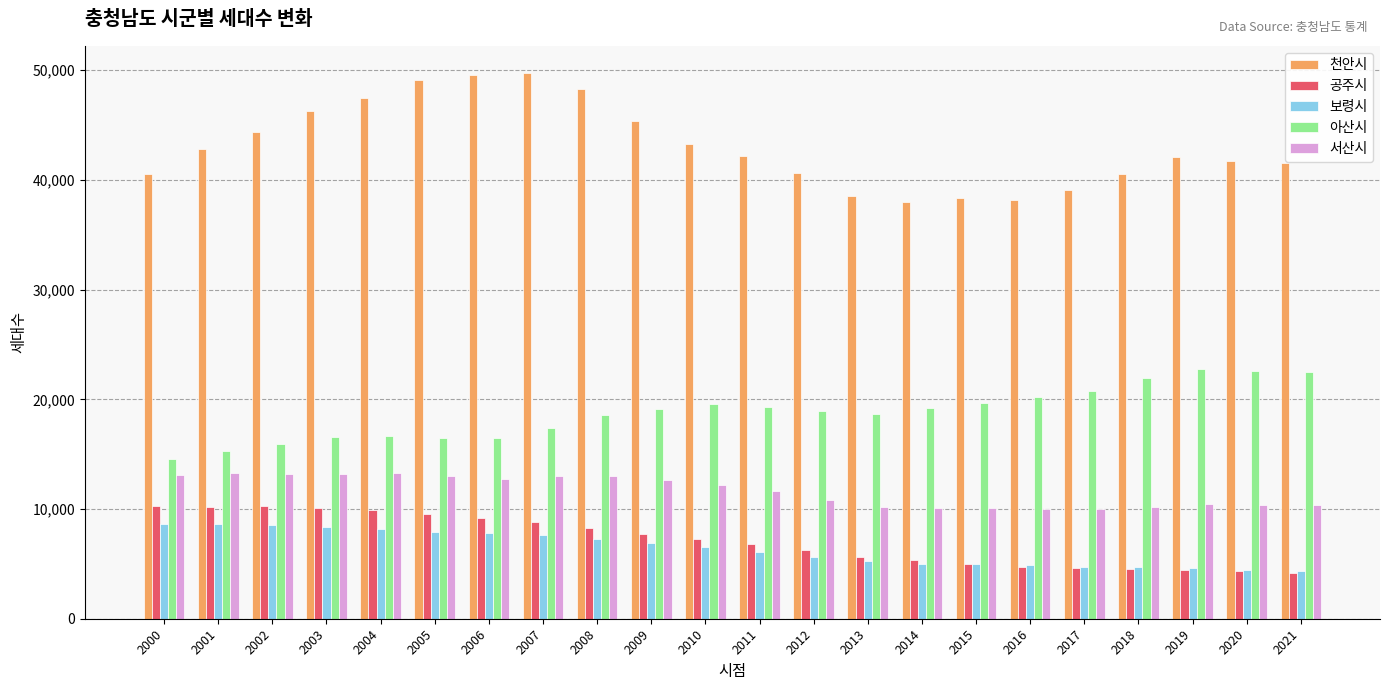

Is the value of 보령시 at 2007 greater than the value of 공주시 at 2020?

Yes